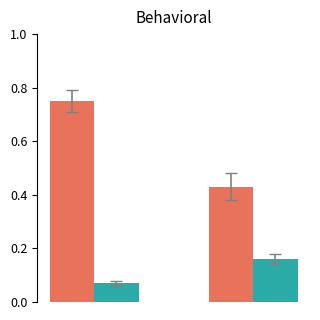

How many groups of bars are there?

2